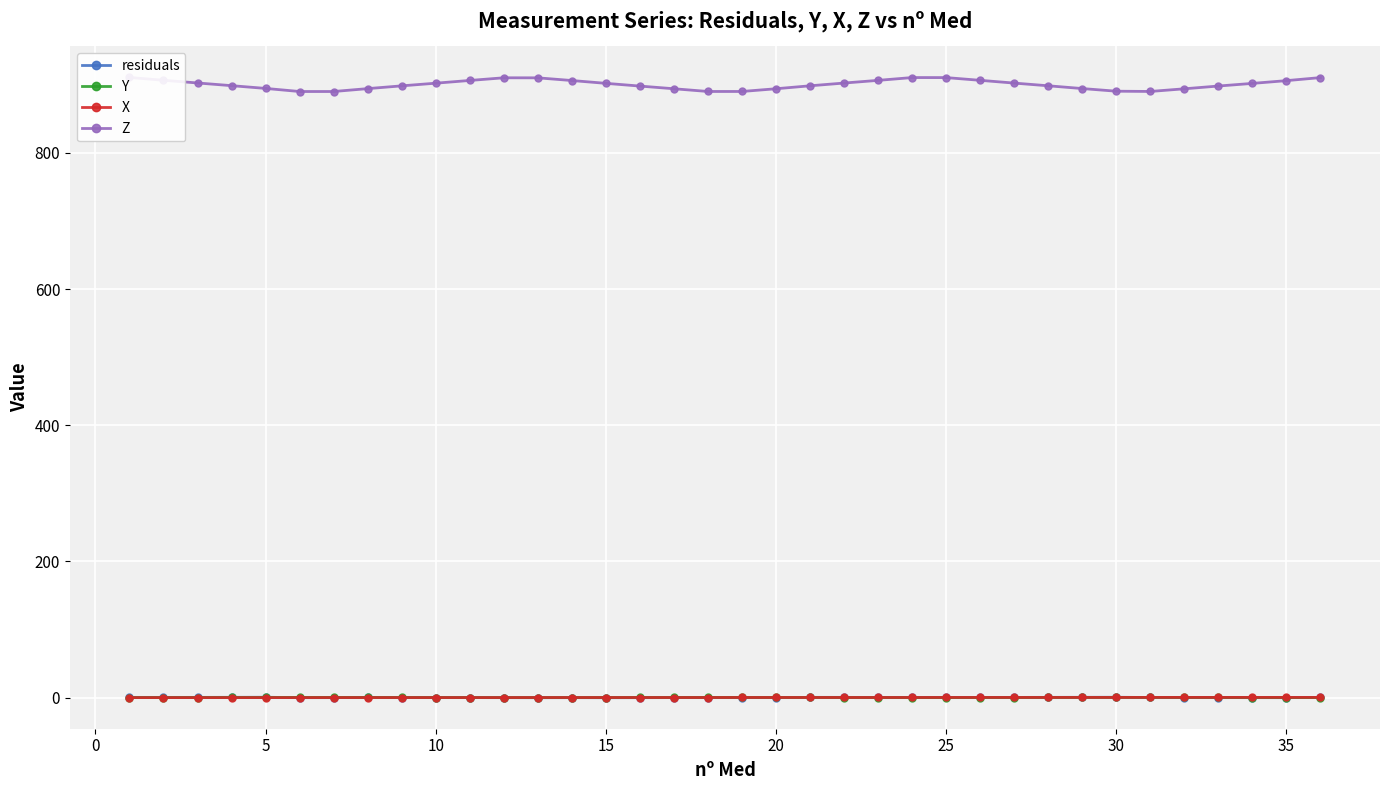

True or false: X has more than 1 interior local peaks.

True